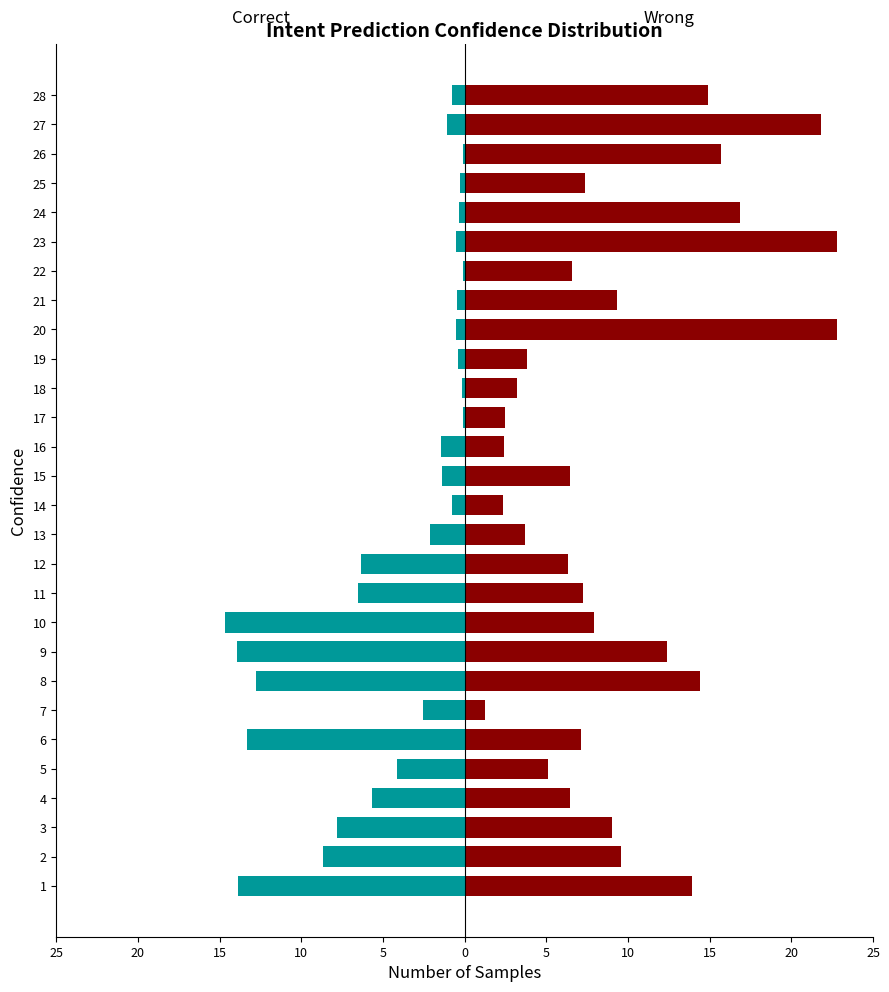

At 22, list the series in order from smallest to largest.

Correct, Wrong